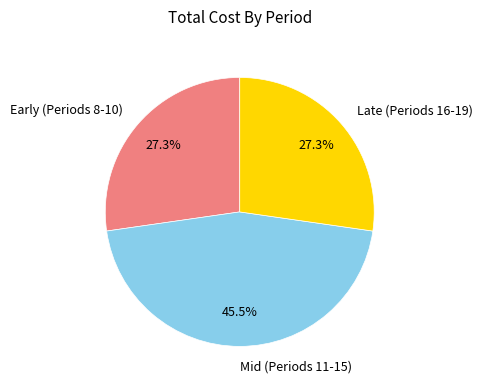

What percentage is NOT represented by Mid (Periods 11-15)?

54.5%